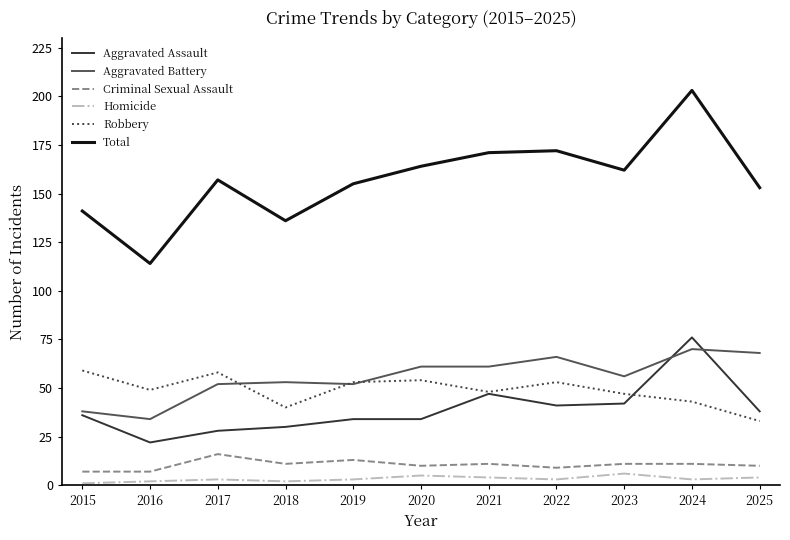

Reading left to right, extract all data points from this chart.

Aggravated Assault: 2015=36	2016=22	2017=28	2018=30	2019=34	2020=34	2021=47	2022=41	2023=42	2024=76	2025=38
Aggravated Battery: 2015=38	2016=34	2017=52	2018=53	2019=52	2020=61	2021=61	2022=66	2023=56	2024=70	2025=68
Criminal Sexual Assault: 2015=7	2016=7	2017=16	2018=11	2019=13	2020=10	2021=11	2022=9	2023=11	2024=11	2025=10
Homicide: 2015=1	2016=2	2017=3	2018=2	2019=3	2020=5	2021=4	2022=3	2023=6	2024=3	2025=4
Robbery: 2015=59	2016=49	2017=58	2018=40	2019=53	2020=54	2021=48	2022=53	2023=47	2024=43	2025=33
Total: 2015=141	2016=114	2017=157	2018=136	2019=155	2020=164	2021=171	2022=172	2023=162	2024=203	2025=153